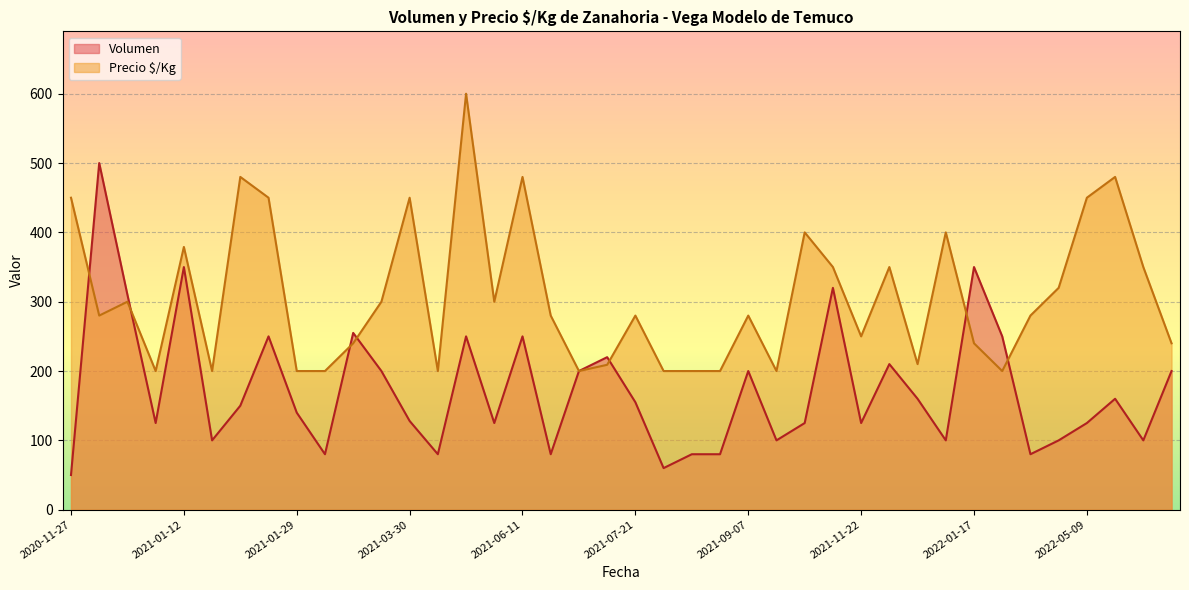

At which label is Precio $/Kg closest to 400?

2021-10-26